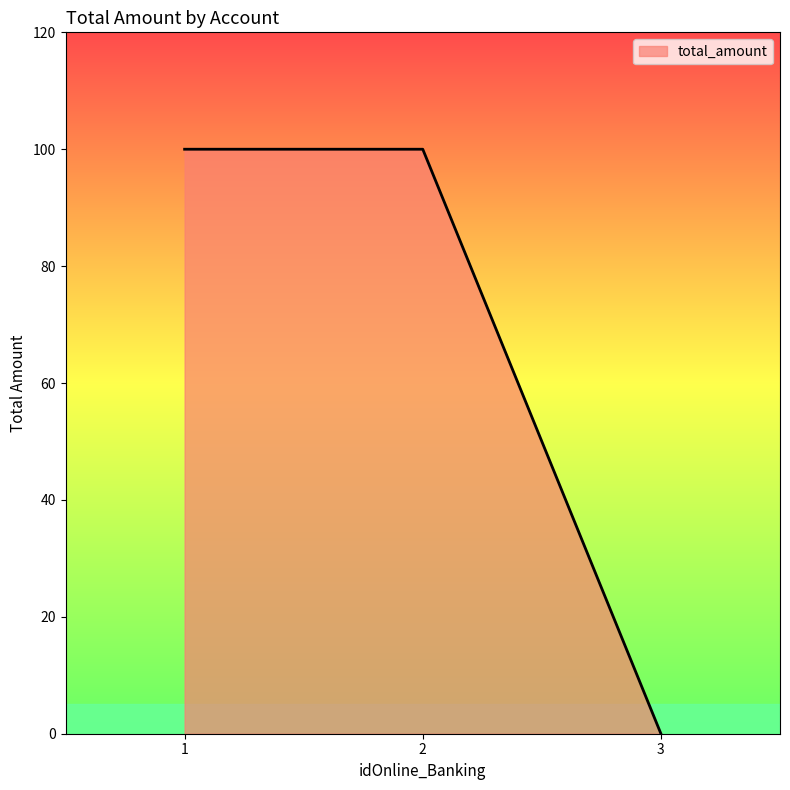

Count the values in the range 0 to 100.

3